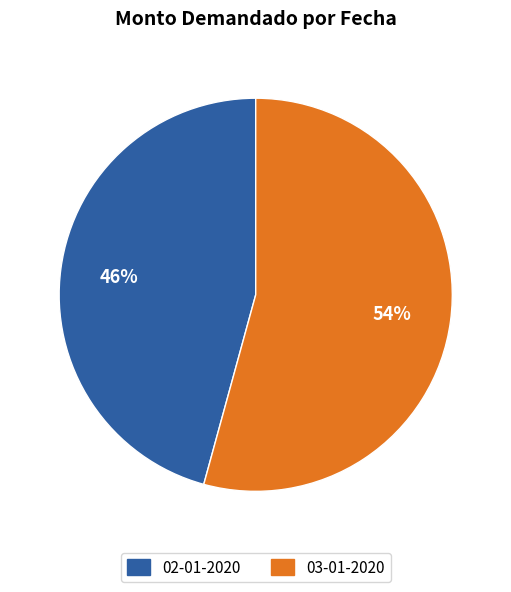

To the nearest percent, what is the combined percentage of 02-01-2020 and 03-01-2020?

100%